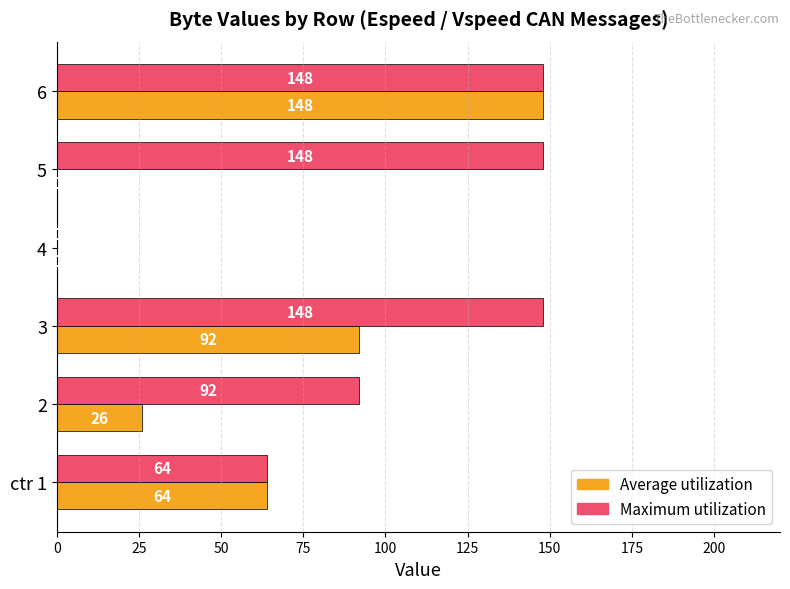

Is it true that Maximum utilization equals 148 at 3?

True